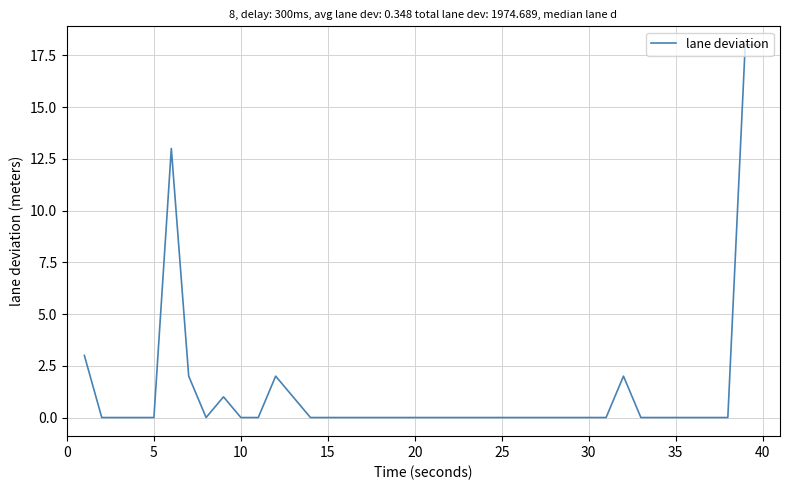

What is the greatest value displayed?

18